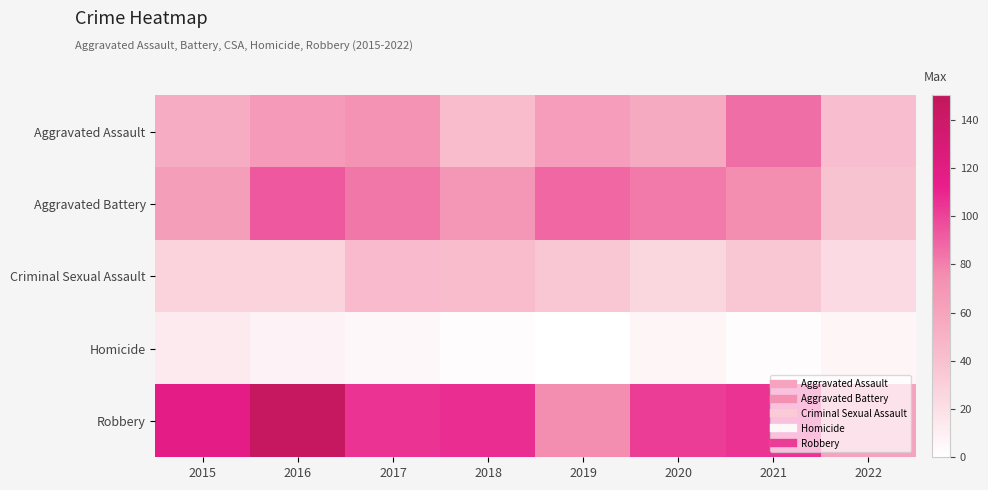

Reading left to right, transcribe all the data shown in this chart.

Aggravated Assault: 2015=54	2016=66	2017=72	2018=43	2019=65	2020=56	2021=86	2022=42
Aggravated Battery: 2015=64	2016=93	2017=83	2018=70	2019=88	2020=82	2021=75	2022=38
Criminal Sexual Assault: 2015=28	2016=28	2017=44	2018=43	2019=36	2020=26	2021=36	2022=23
Homicide: 2015=13	2016=8	2017=5	2018=2	2019=0	2020=6	2021=2	2022=6
Robbery: 2015=117	2016=145	2017=105	2018=107	2019=75	2020=102	2021=105	2022=60